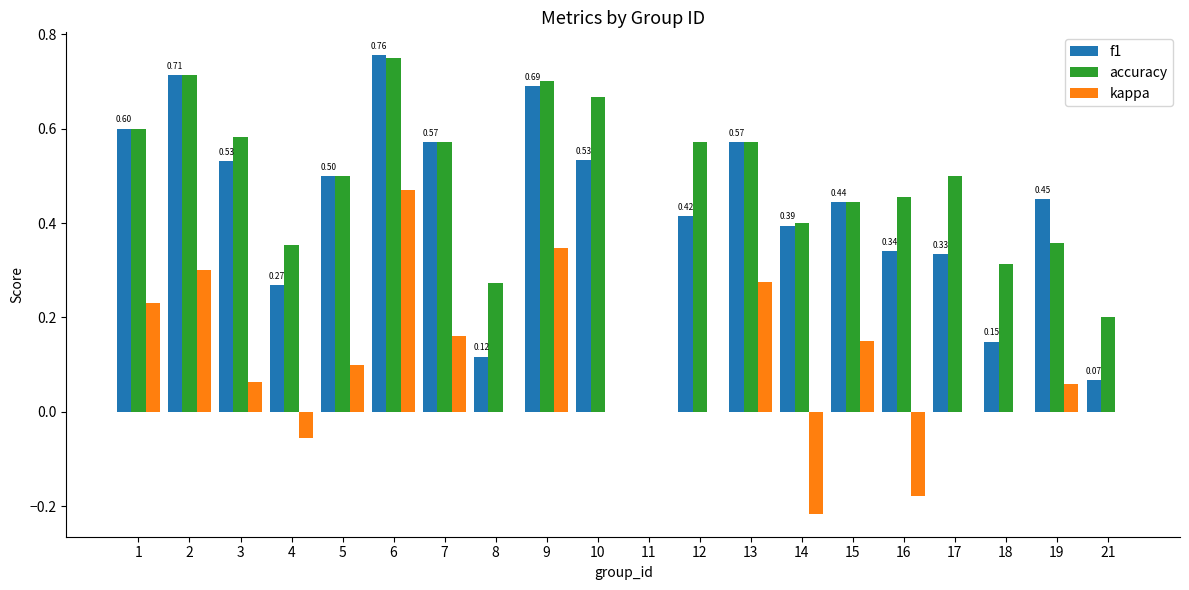

Is the value of kappa at 3 greater than the value of accuracy at 11?

Yes